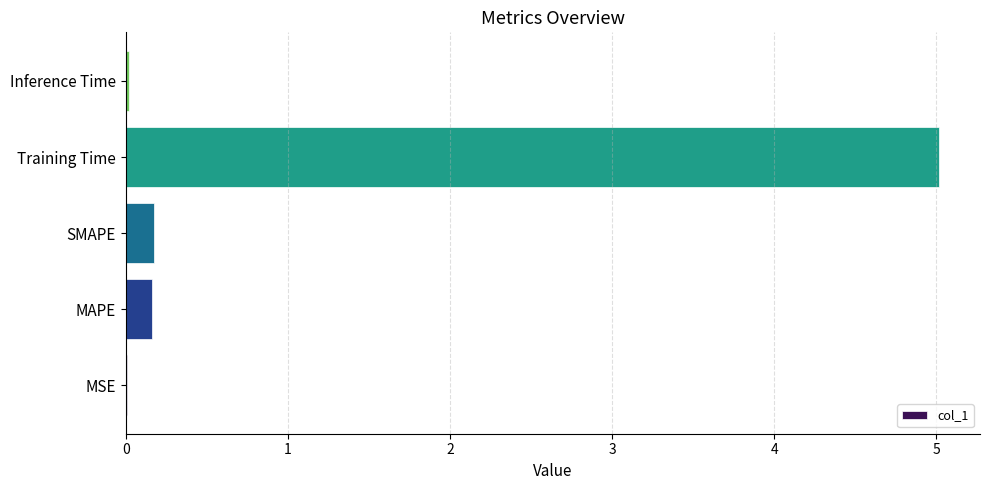

Between SMAPE and Inference Time, which is larger?

SMAPE